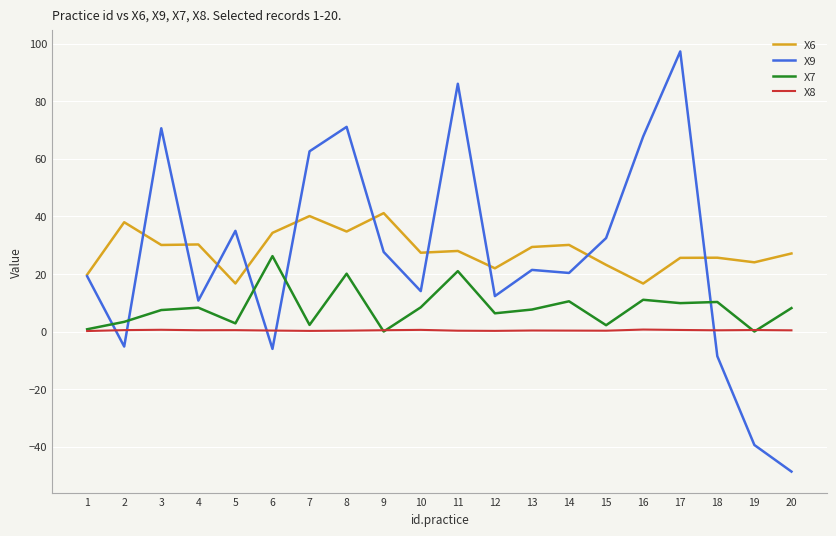

True or false: X8 and X6 cross at least once.

False